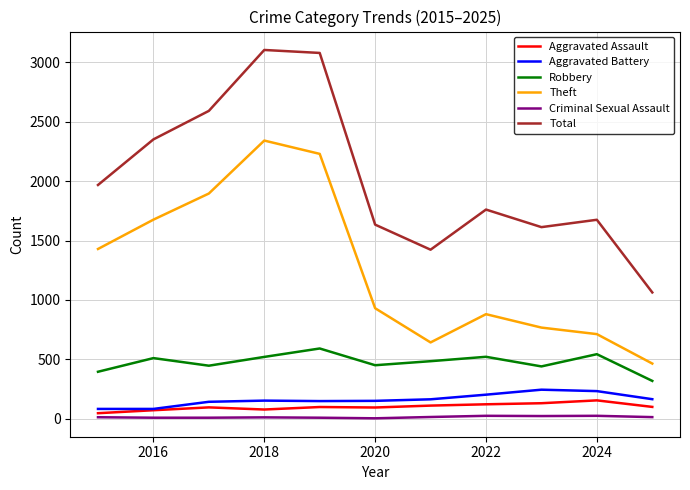

Which series has the largest total across all categories?

Total